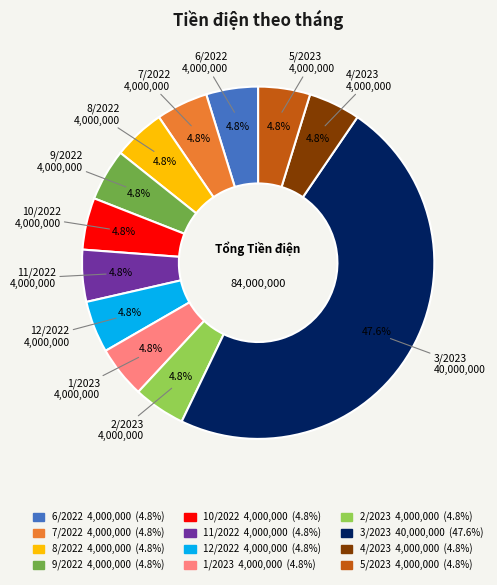

To the nearest percent, what is the combined percentage of 3/2023 and 1/2023?

52%